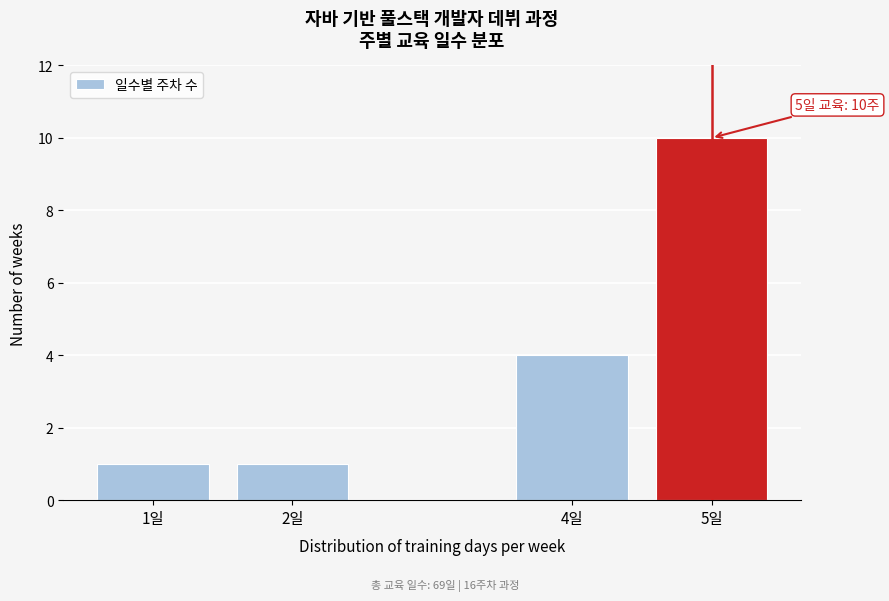

Reading right to left, what are all the values shown in this chart?

5일=10	4일=4	2일=1	1일=1